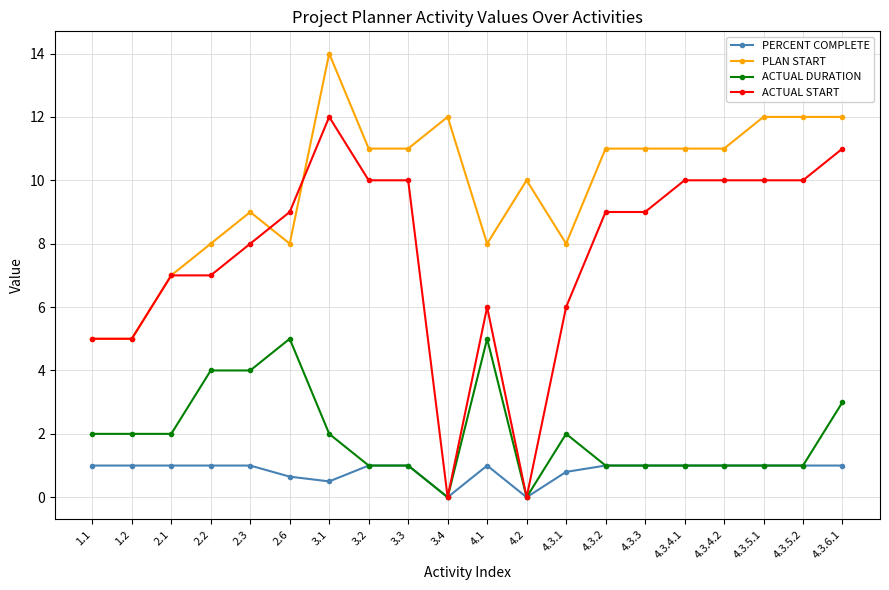

True or false: PLAN START has more than 0 points higher than both neighbors.

True